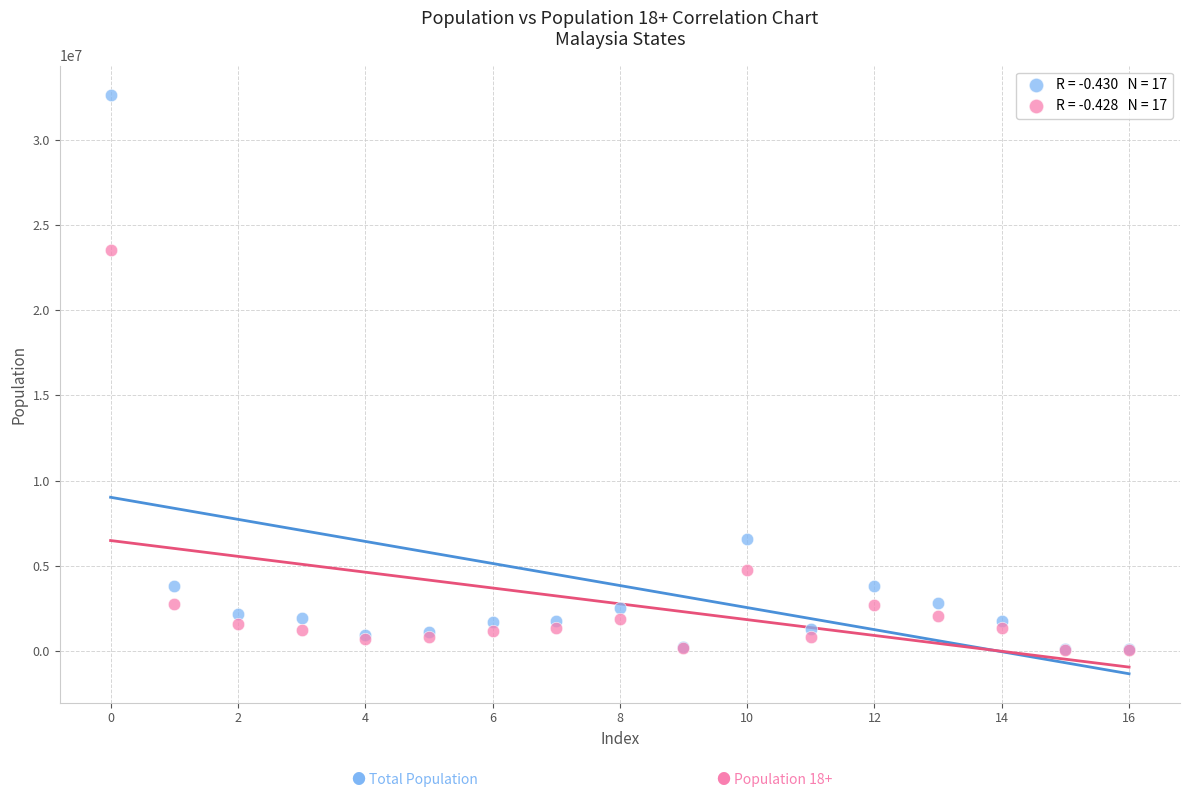

Across all series, what Y value is closest to 16363250?

23528200